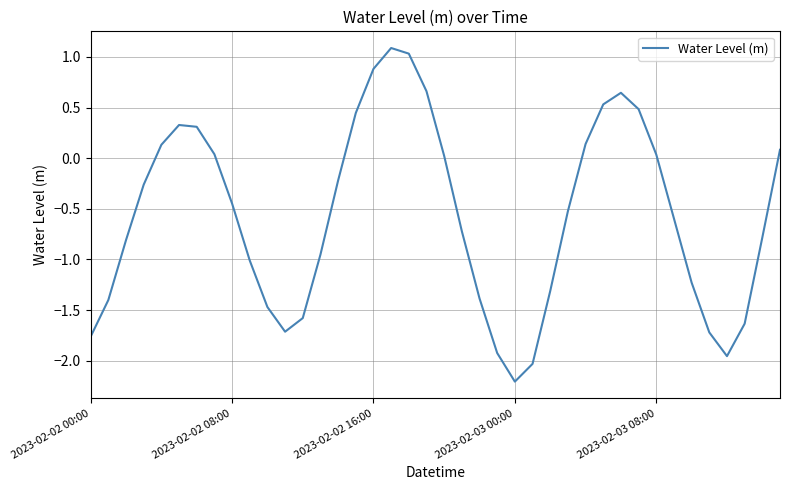

What is the greatest value displayed?

1.1